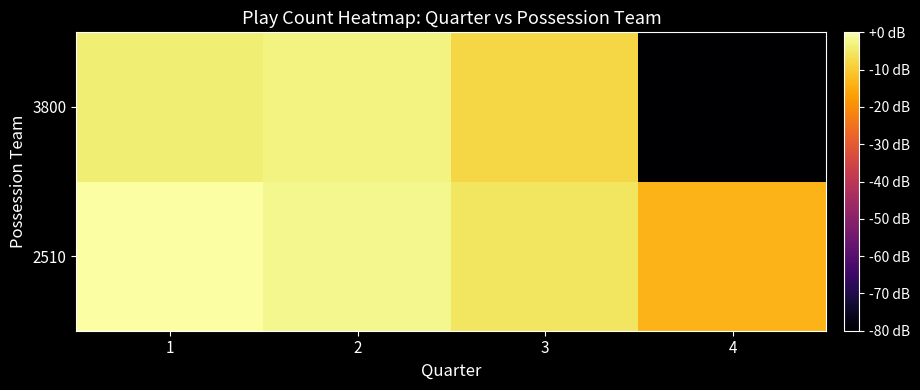

Which series has the largest total across all categories?

2510